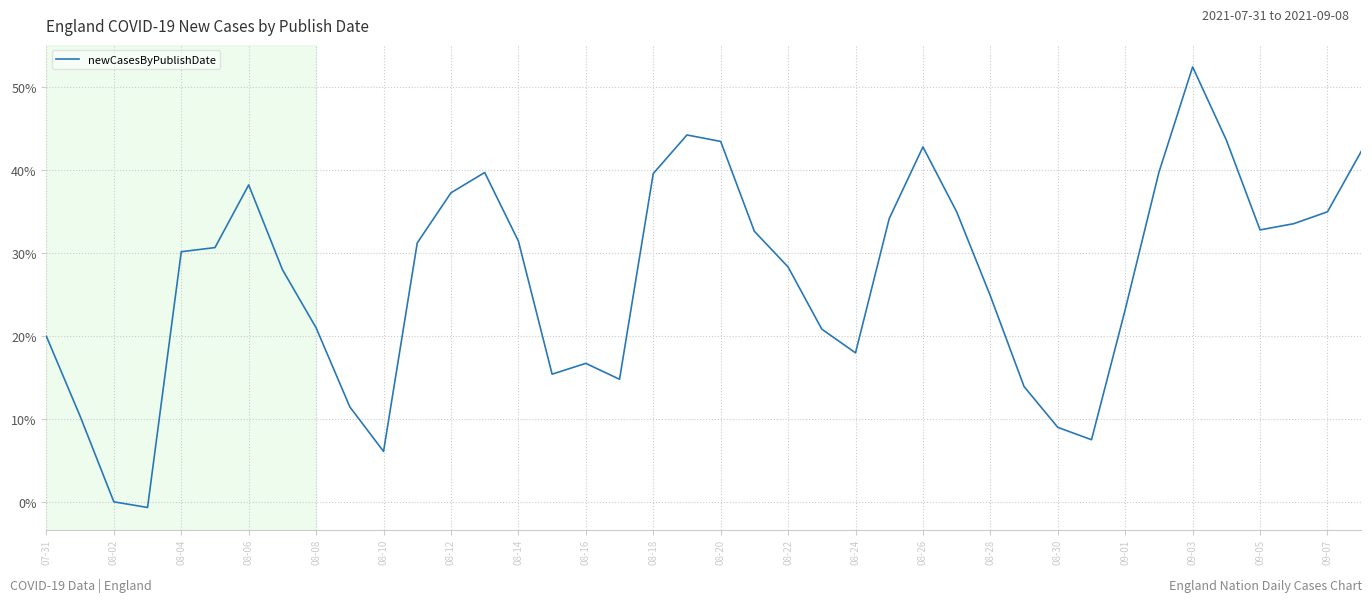

What is the difference between the maximum and minimum values?

53.1